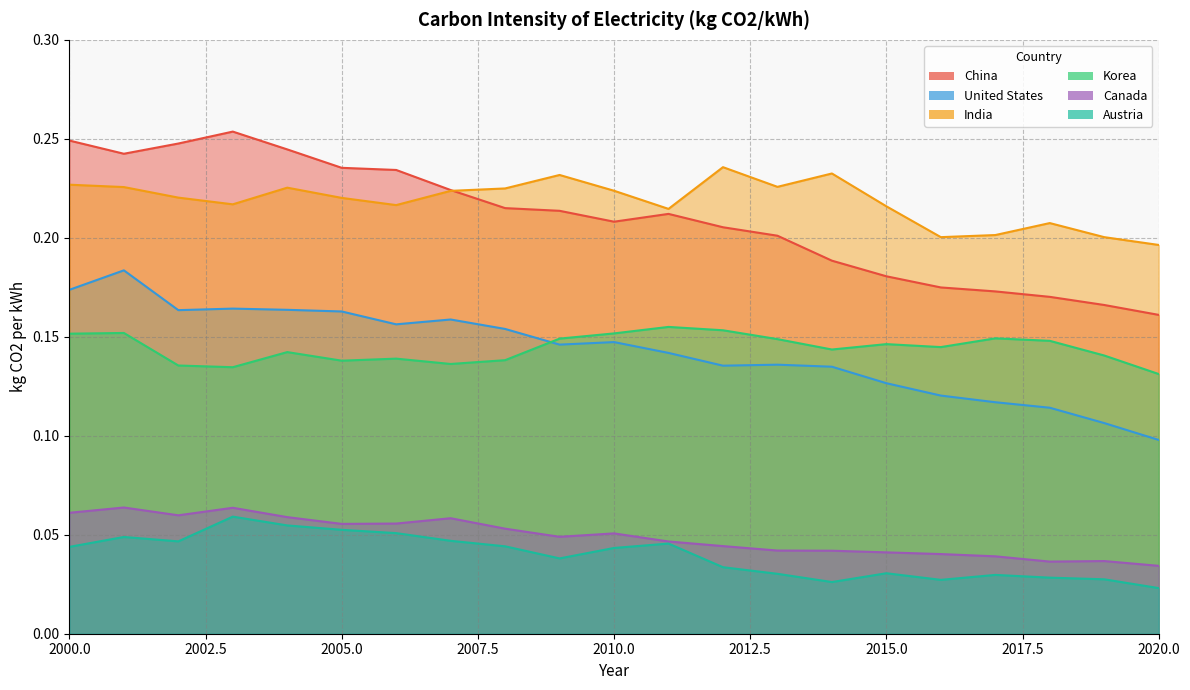

The United States series shows 0.1 at 2006. True or false?

False